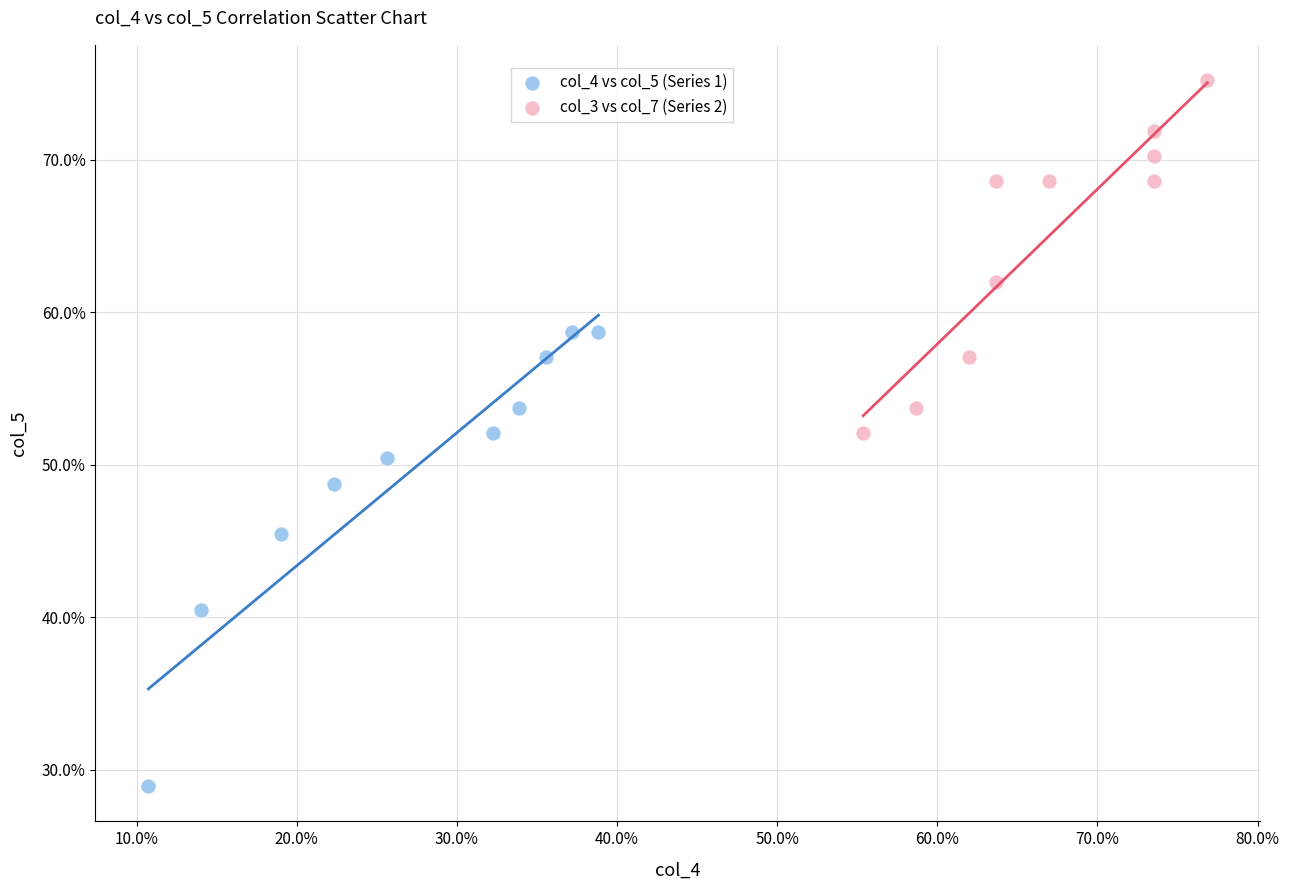

What are all the series names shown in the legend?

col_4 vs col_5 (Series 1), col_3 vs col_7 (Series 2)